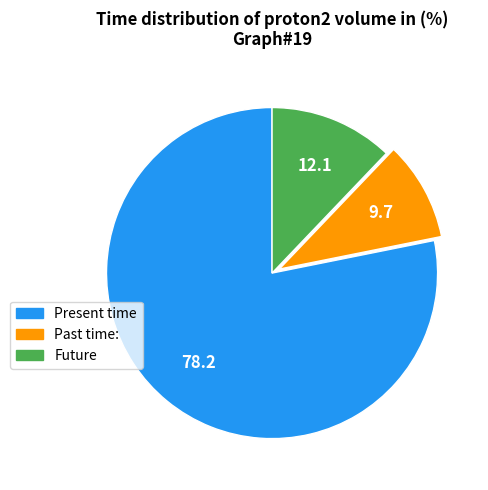

Is there any slice that represents more than half of the pie?

Yes